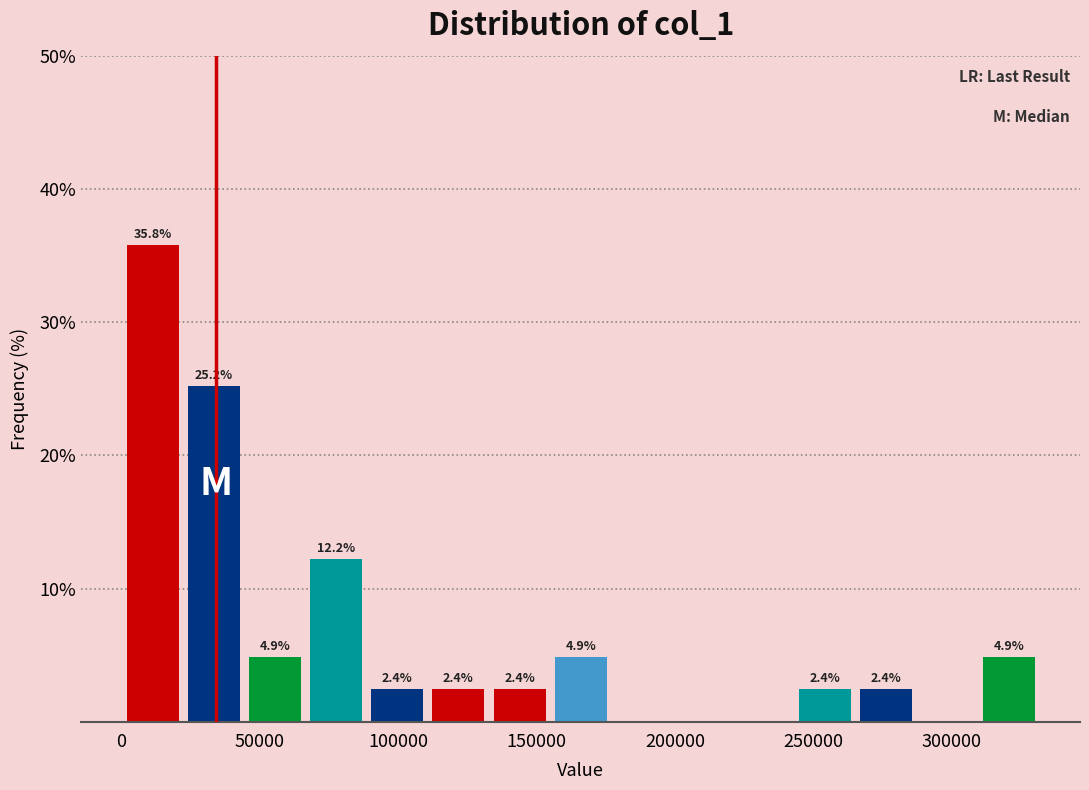

Over which range of the x-axis is the bar tallest?

0 to 20000